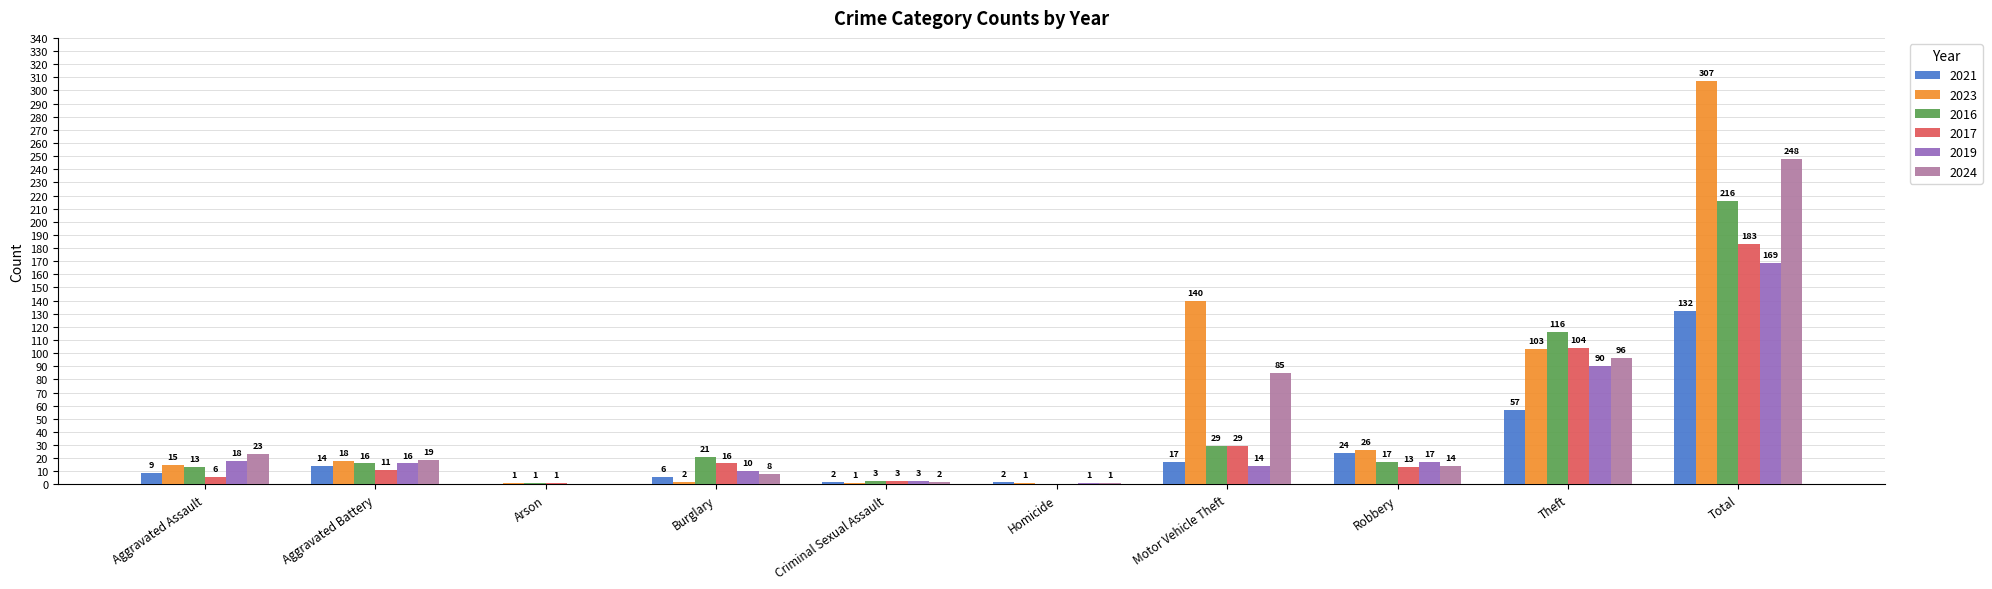

The 2019 series shows 92 at Arson. True or false?

False